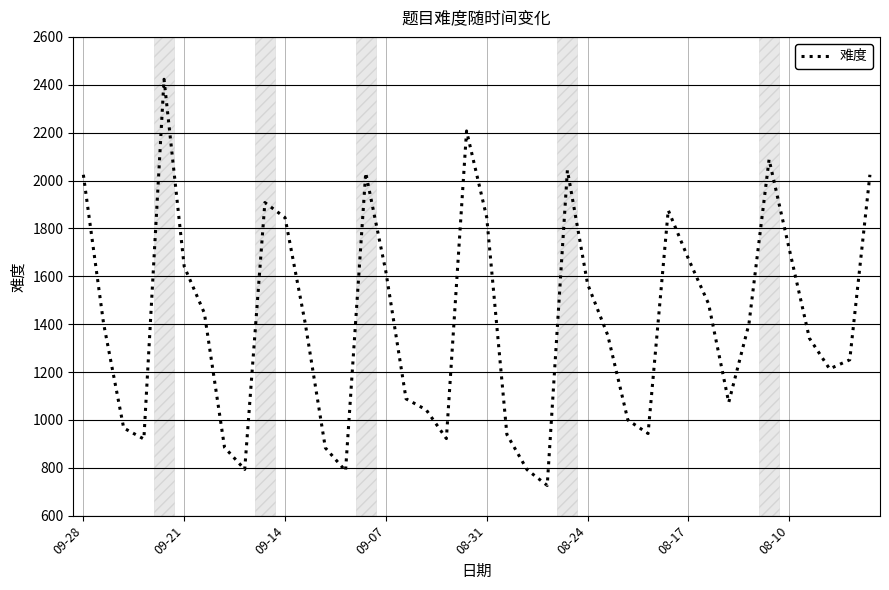

What is the maximum value shown in the chart?

2423